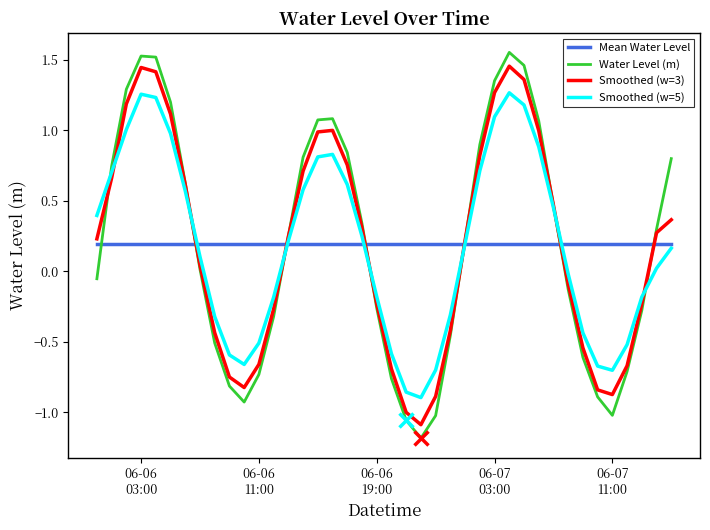

True or false: Water Level (m) has more than 0 points higher than both neighbors.

True